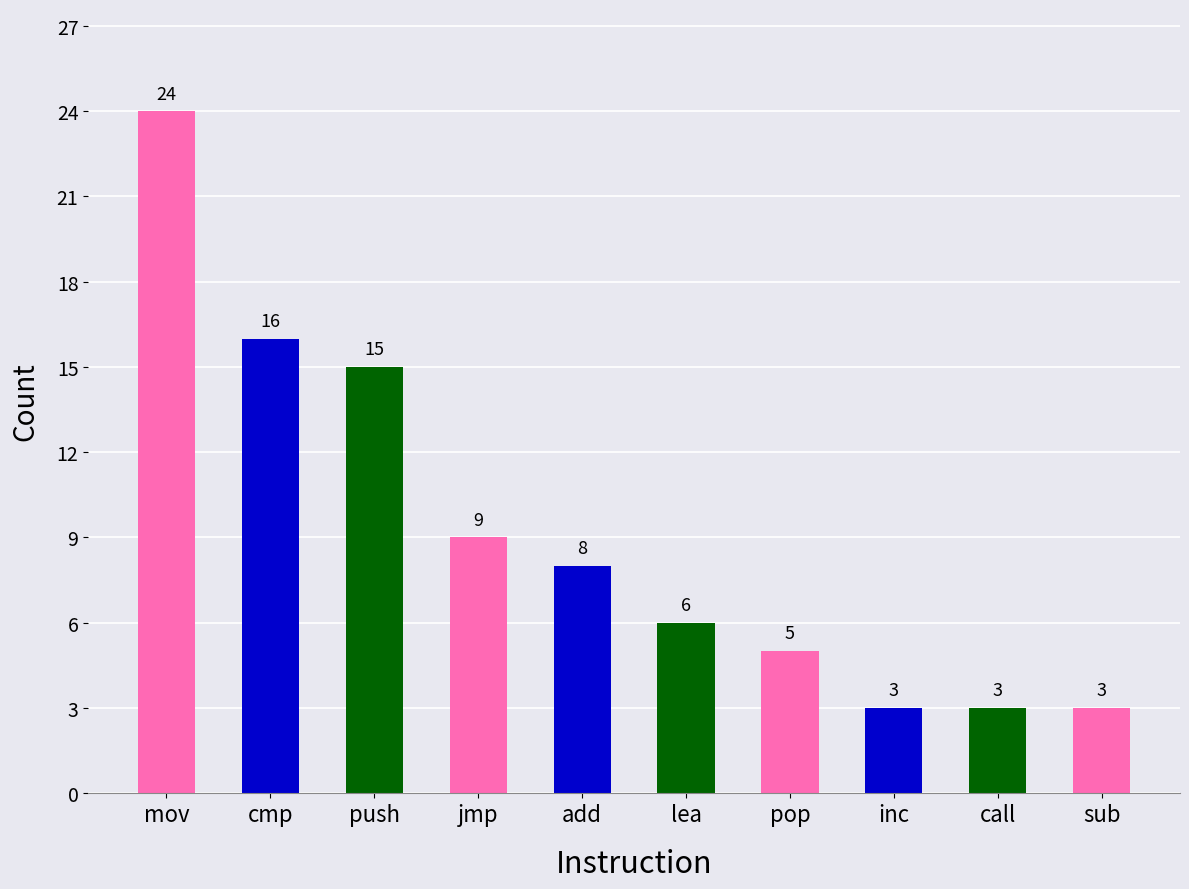

What position from the right is pop?

4